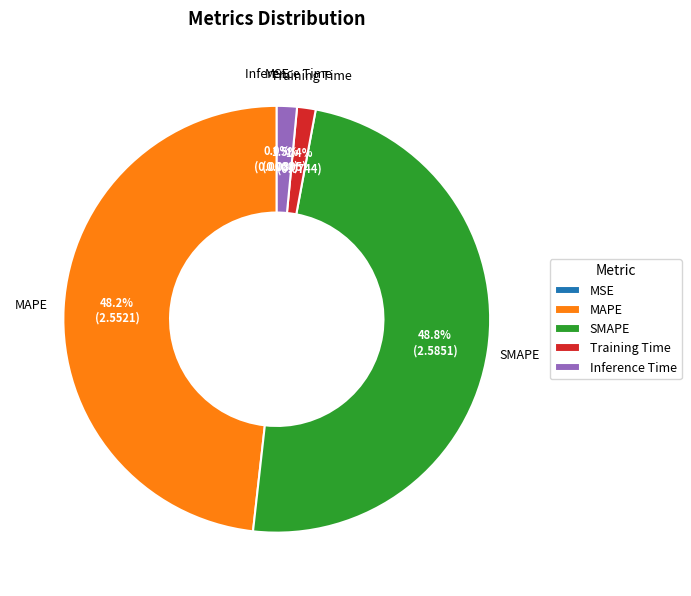

Does MAPE represent more than half of the total?

No